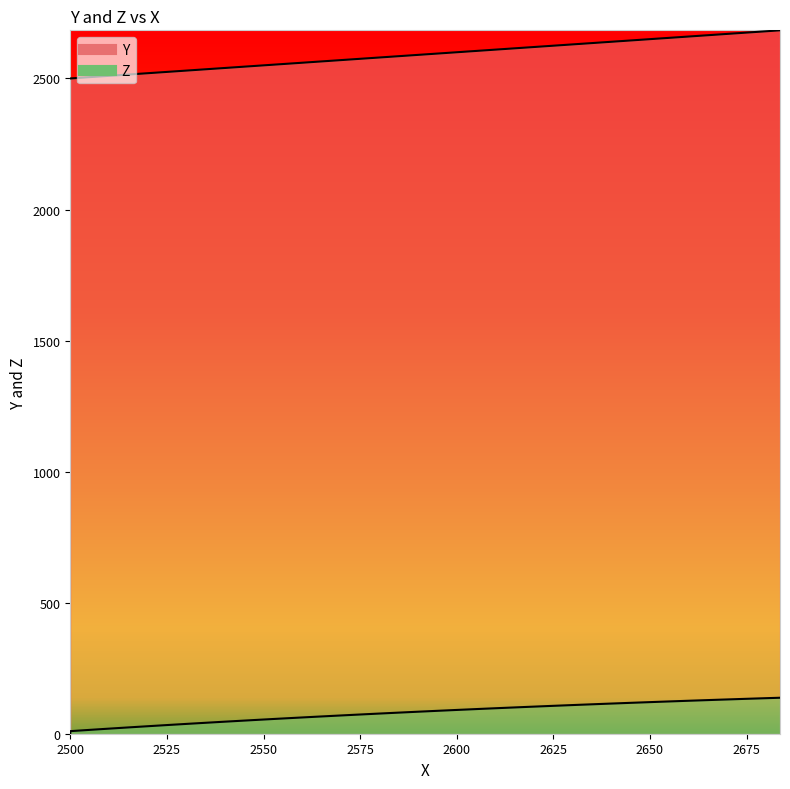

Does the chart display data point markers on the line(s)?

No